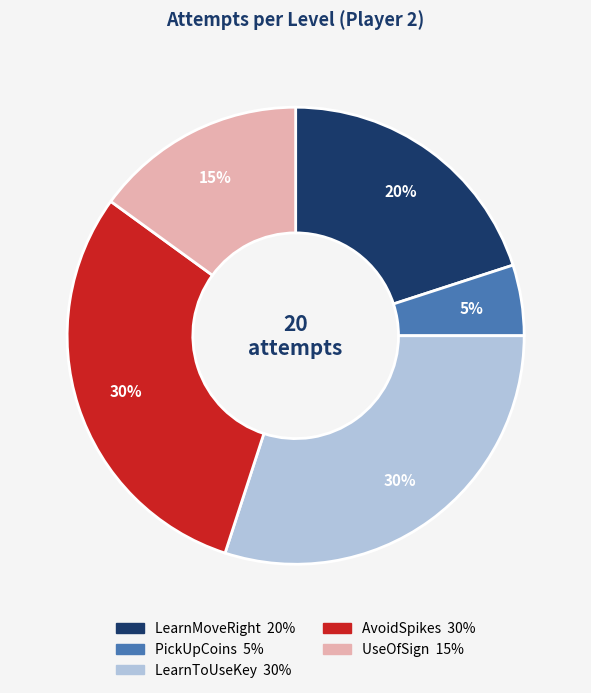

Is the sum of AvoidSpikes and PickUpCoins greater than half?

No